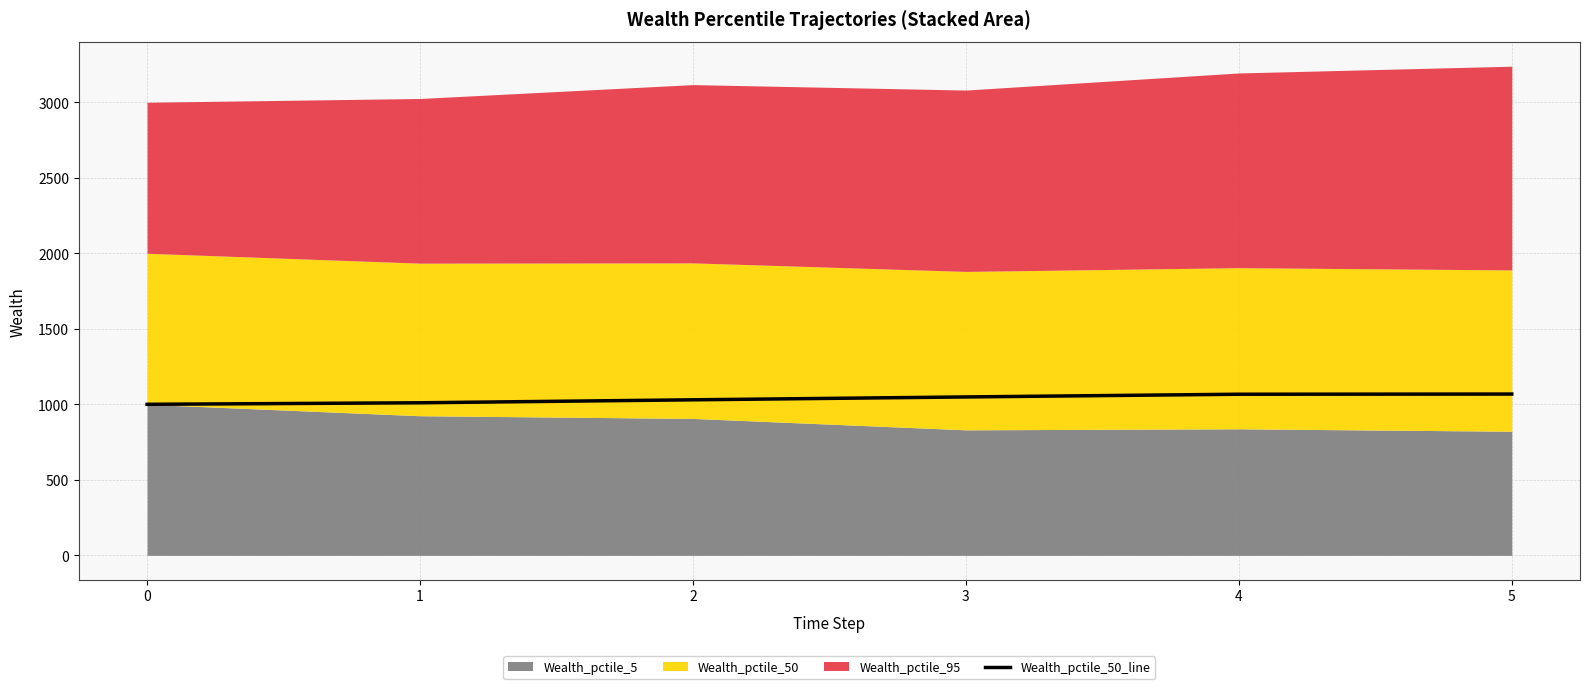

What is the change in value from 1 to 2?

+19.6